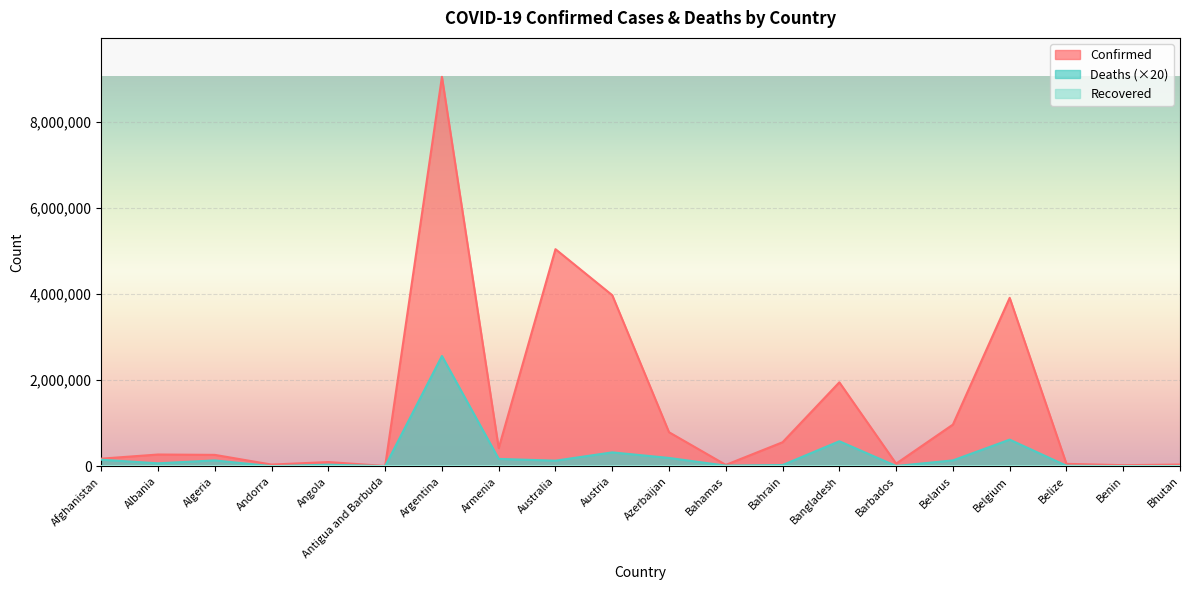

How many data points in Deaths are less than 131200?

10